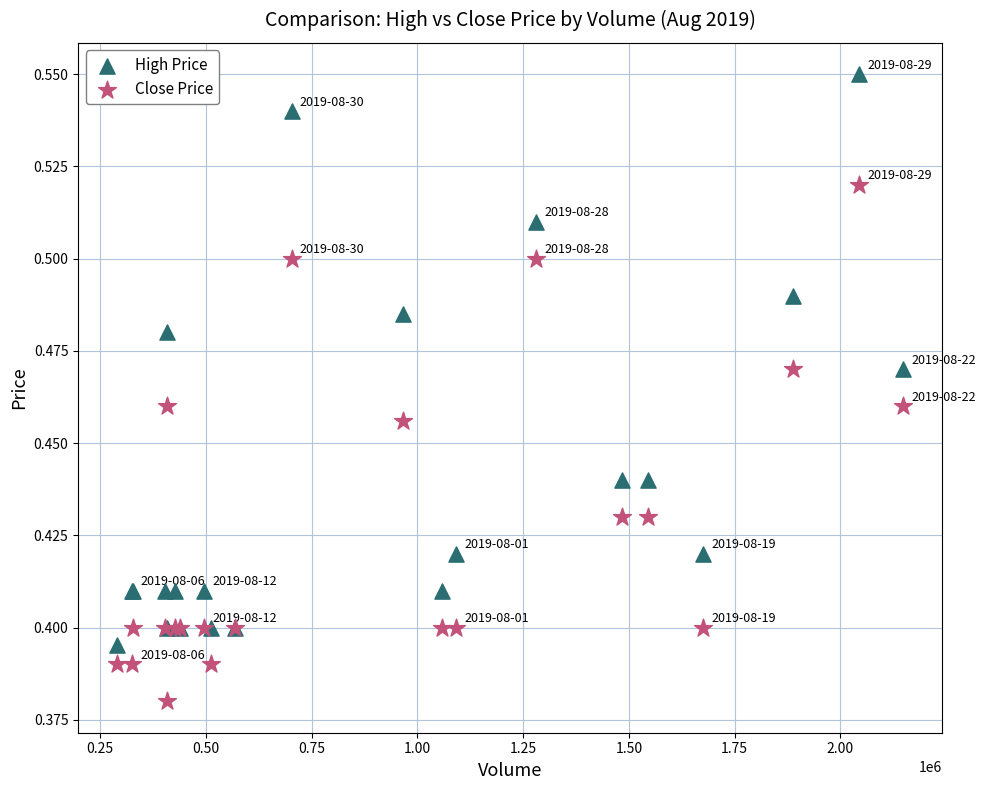

Which series contains the highest Y value?

High Price